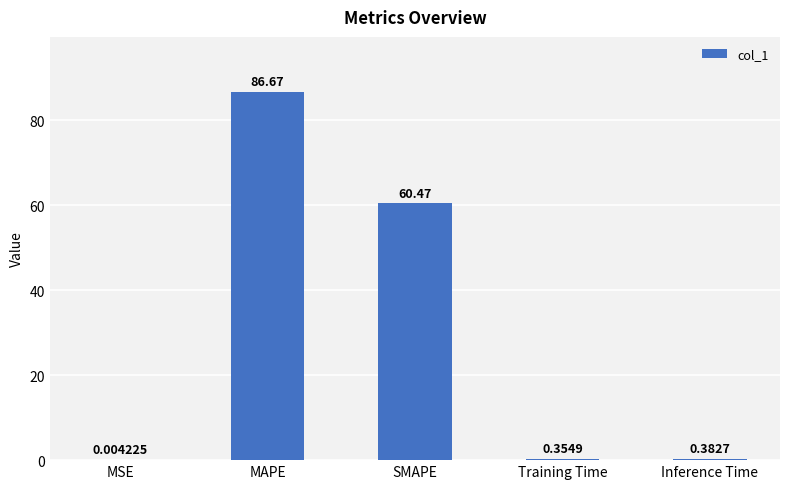

What is the greatest value displayed?

86.7